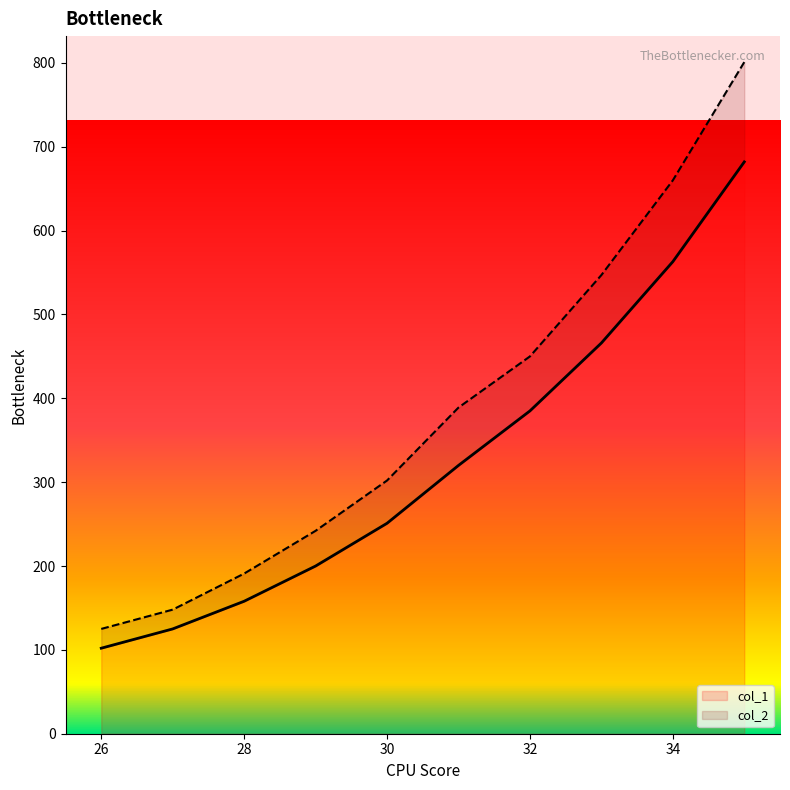

True or false: col_1 and col_2 cross at least once.

False